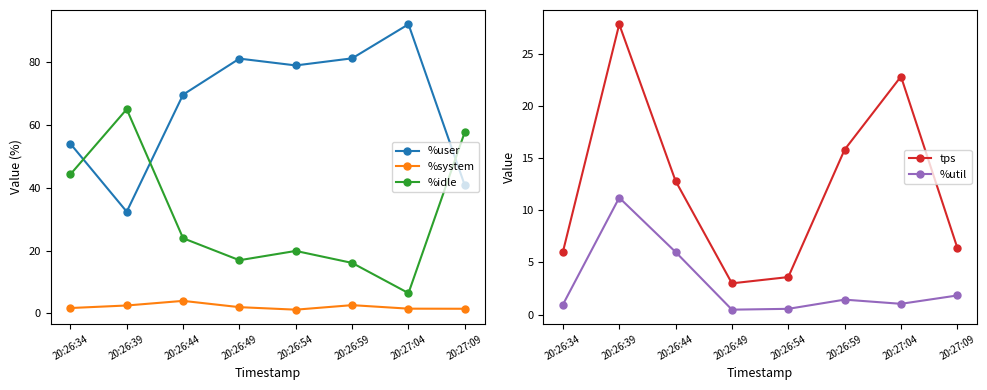

True or false: %system has more than 2 points higher than both neighbors.

False